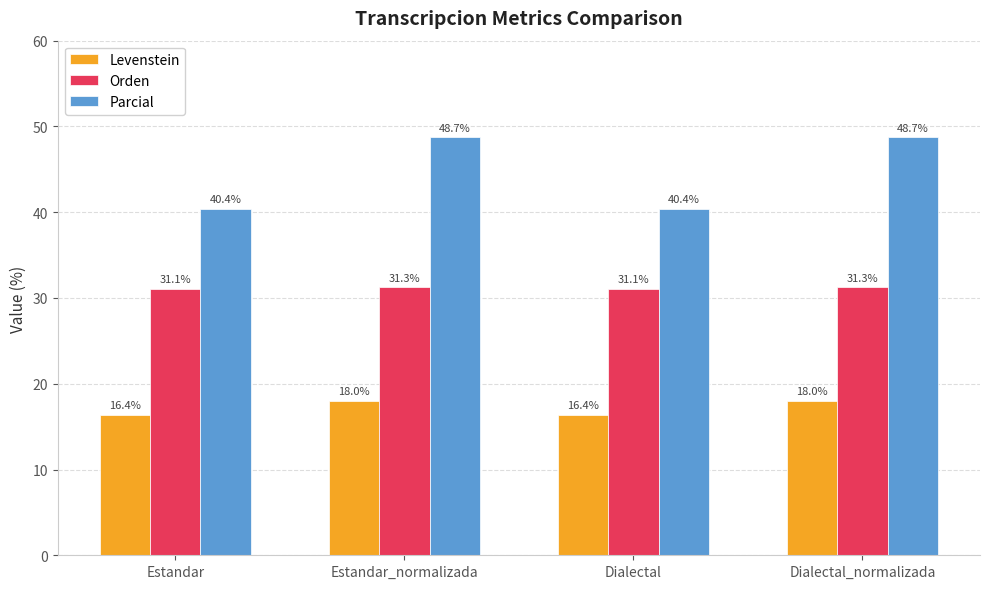

What is the maximum value shown in the chart?

48.7